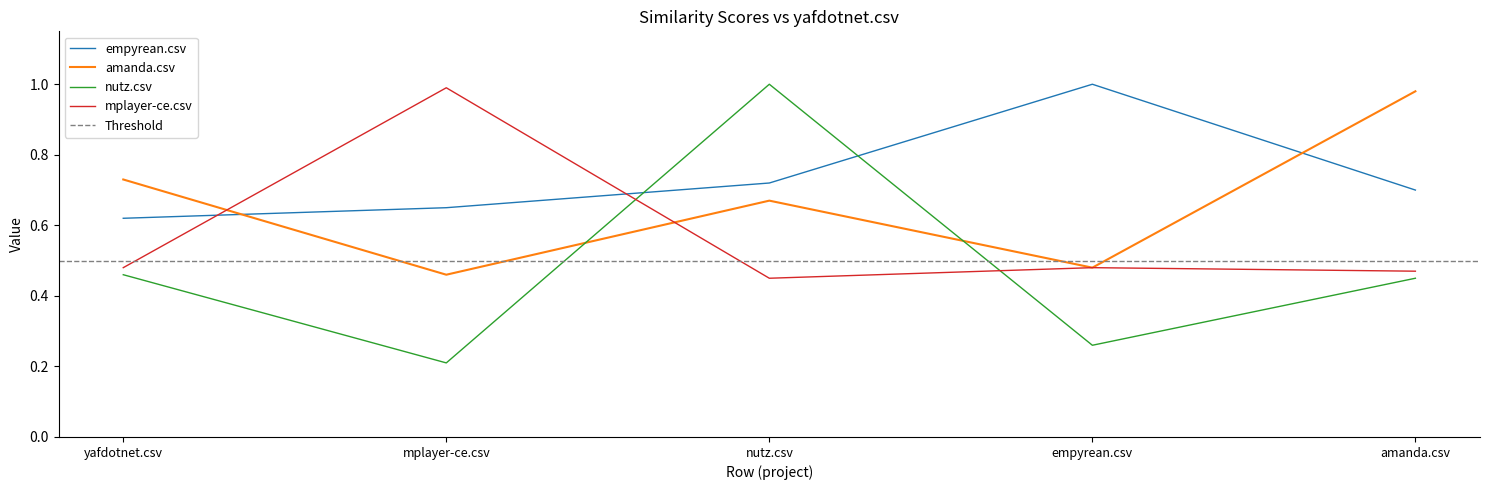

What is the value of the amanda.csv point at the 1st from the left?

0.7